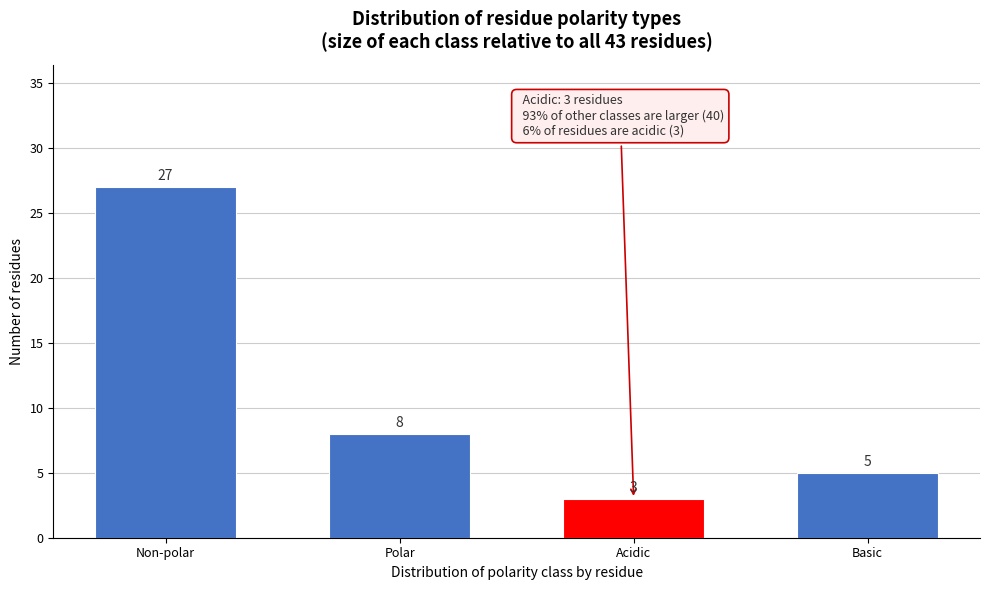

Reading left to right, transcribe all the data shown in this chart.

Non-polar=27	Polar=8	Acidic=3	Basic=5